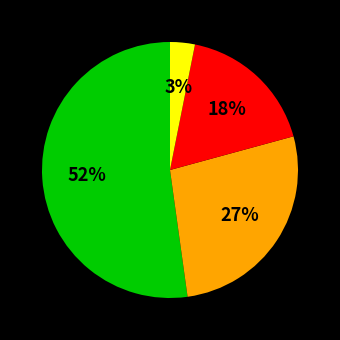

Is there a majority slice in this chart?

Yes